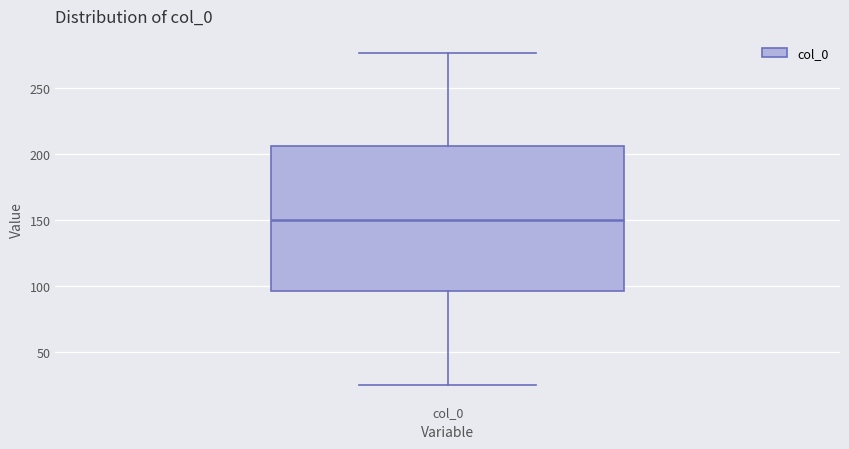

Transcribe this box plot: give where the median line is, the range the box spans, and where the two whiskers end, as read against the y-axis. The values are not printed on the chart, so give them approximately, as read against the axis.

median 150, box 95 to 205, whiskers 25 to 275